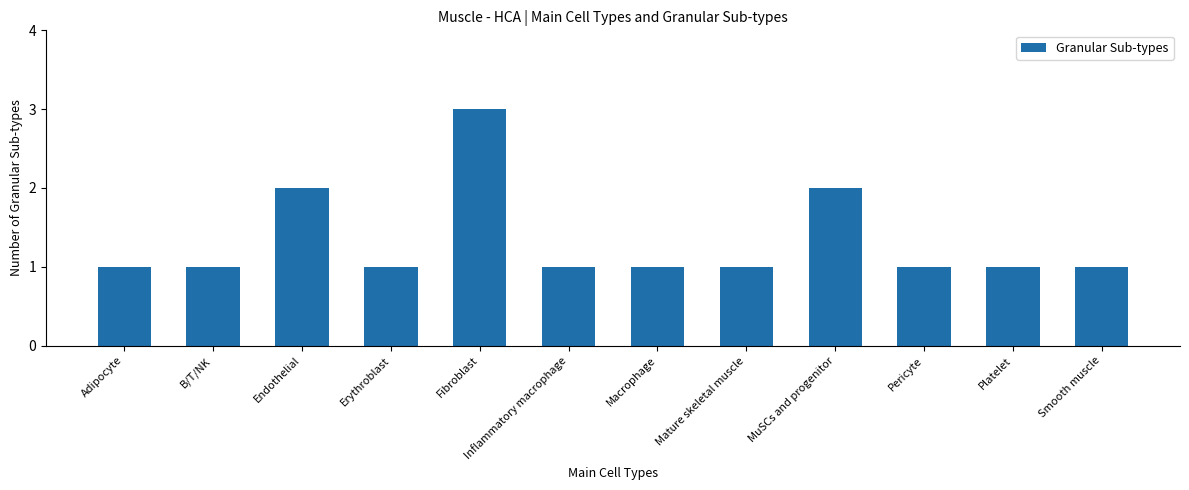

What is the minimum value shown in the chart?

1